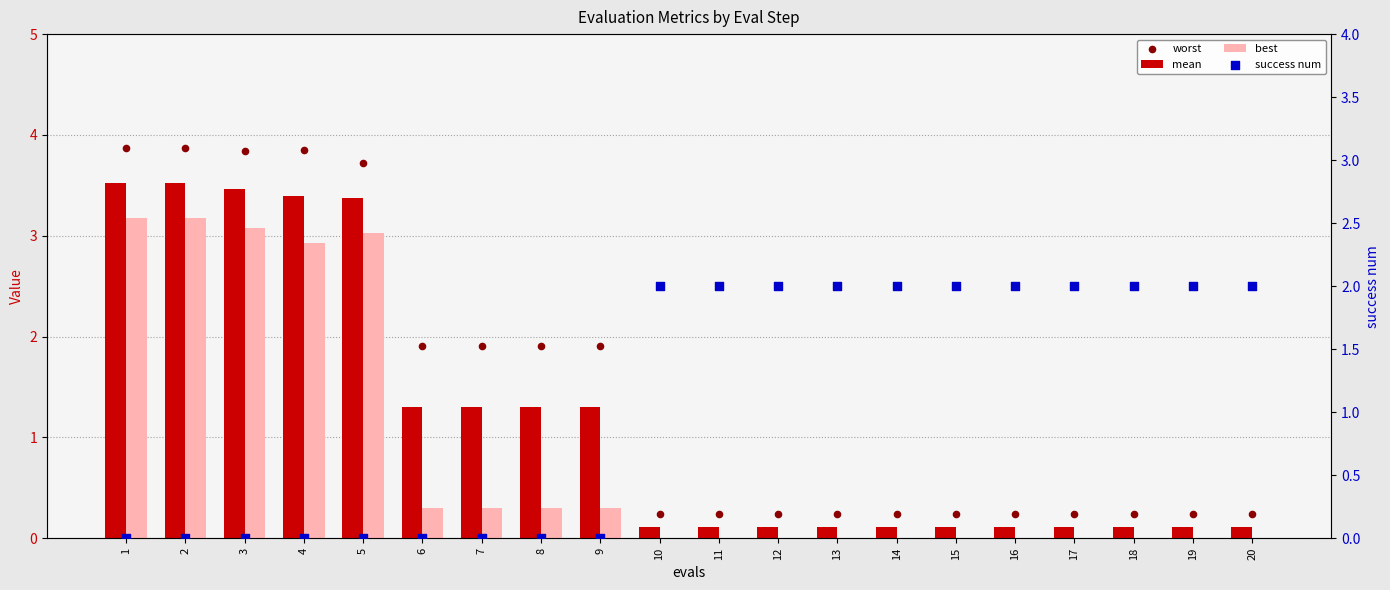

Which series has the widest spread of Y values?

worst